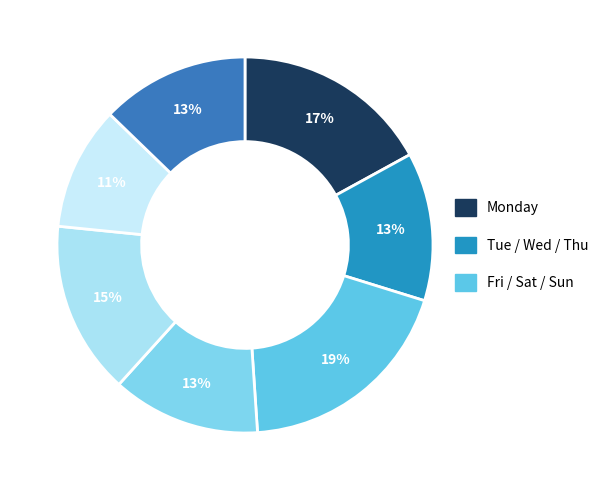

How many slices are in this pie chart?

7